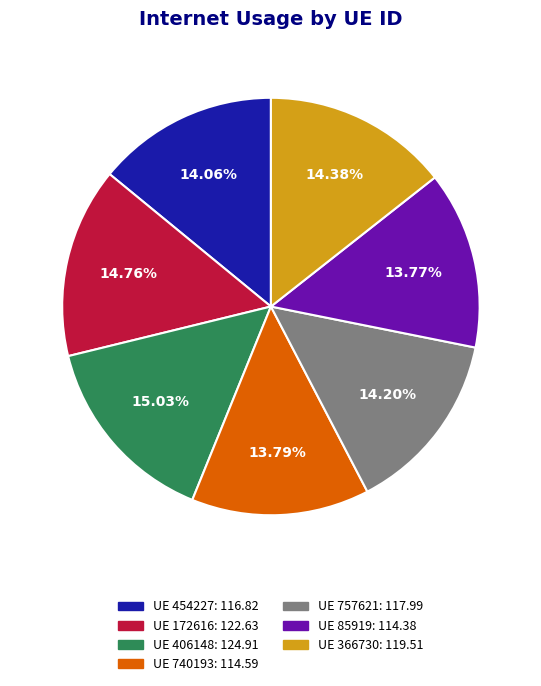

Is there a majority slice in this chart?

No